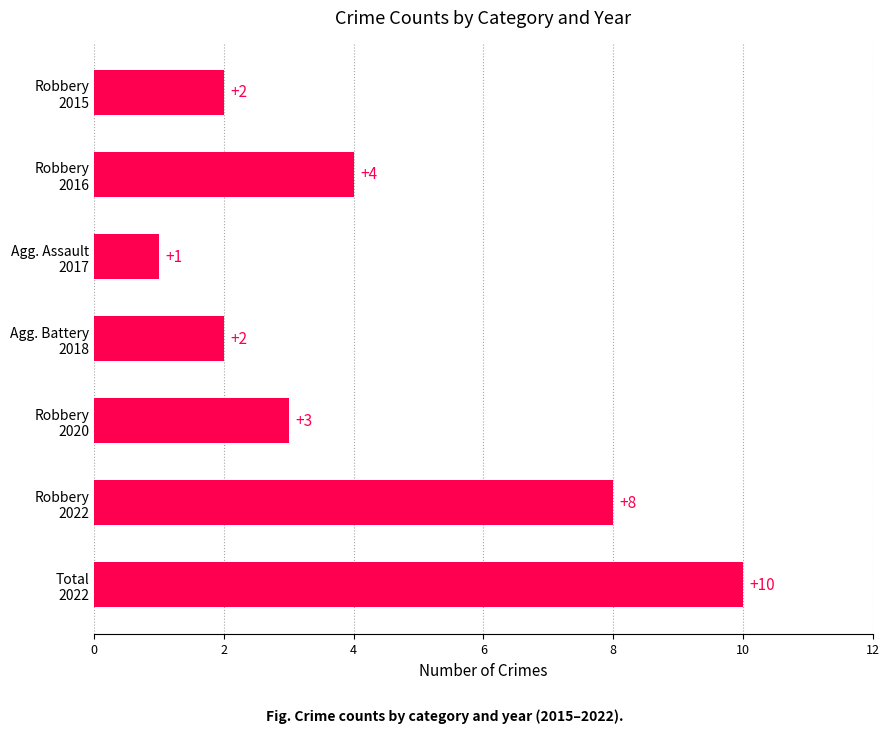

What is the value of the 6th bar from the top?

8